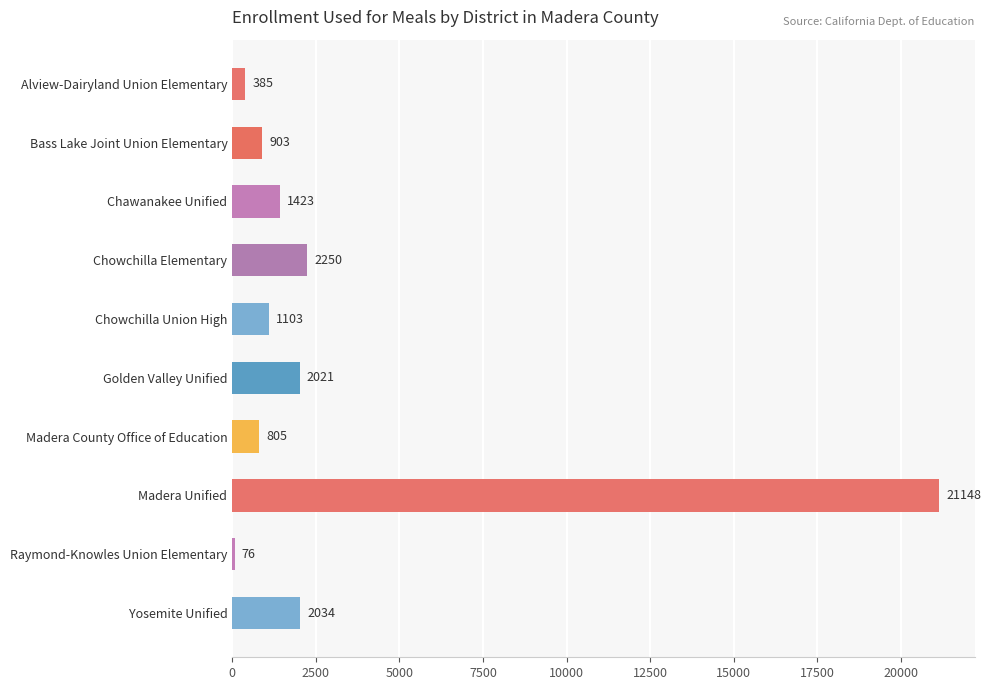

Reading top to bottom, transcribe all the data shown in this chart.

Alview-Dairyland Union Elementary=385	Bass Lake Joint Union Elementary=903	Chawanakee Unified=1423	Chowchilla Elementary=2250	Chowchilla Union High=1103	Golden Valley Unified=2021	Madera County Office of Education=805	Madera Unified=21148	Raymond-Knowles Union Elementary=76	Yosemite Unified=2034